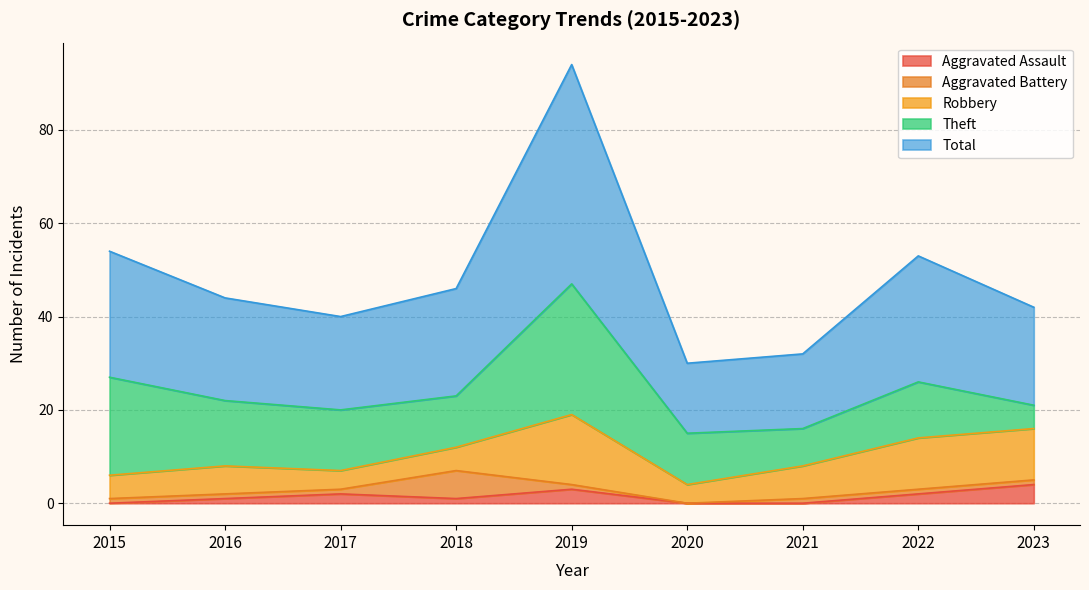

True or false: Total and Robbery intersect in this chart.

False